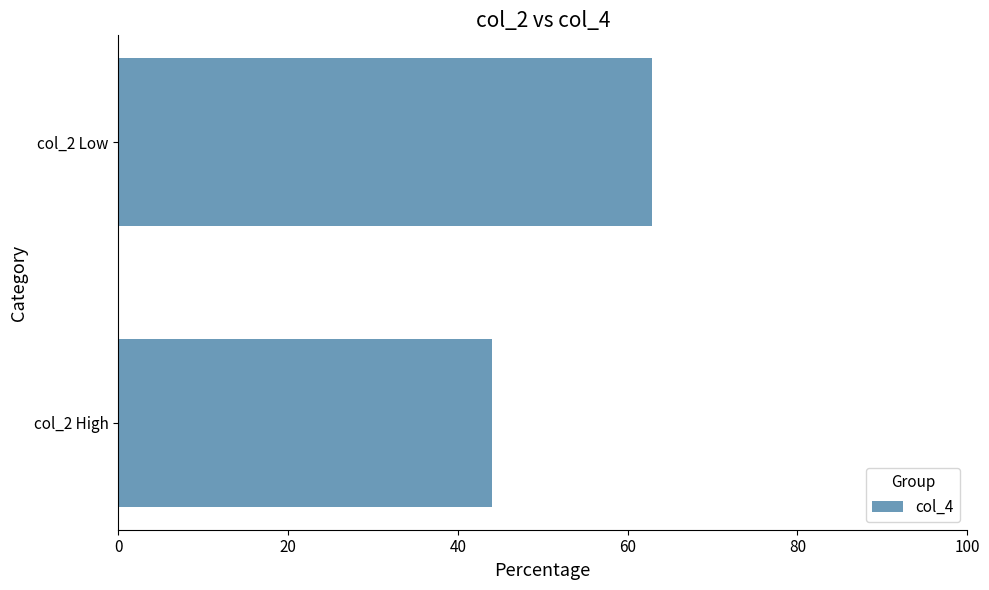

How many series are shown in this chart?

1